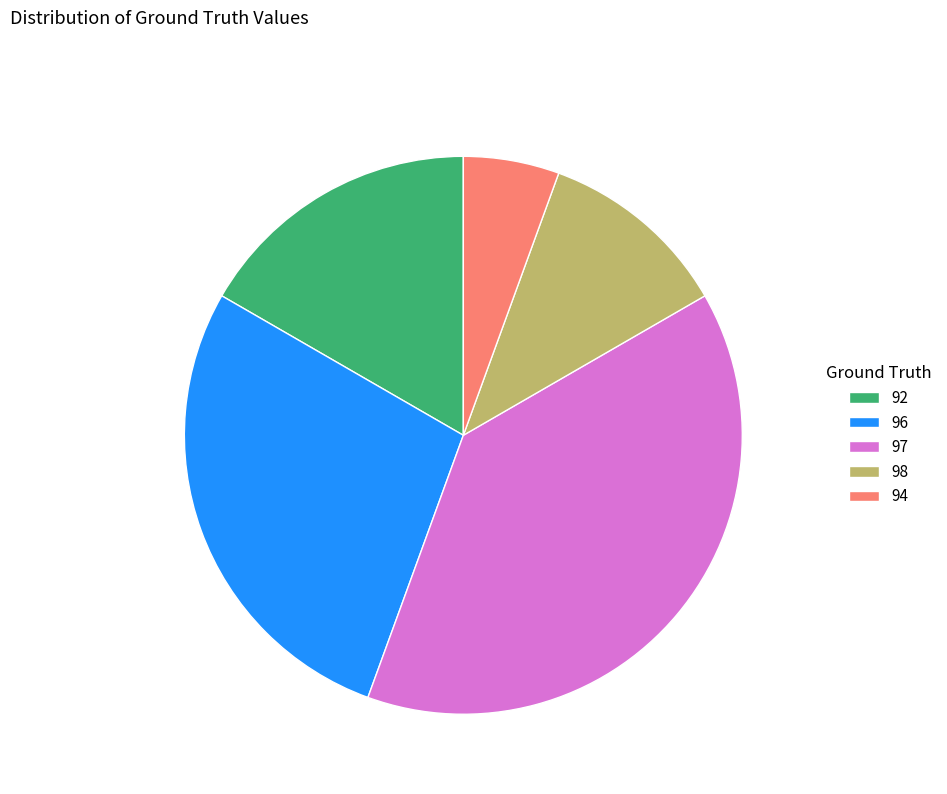

Is there a majority slice in this chart?

No